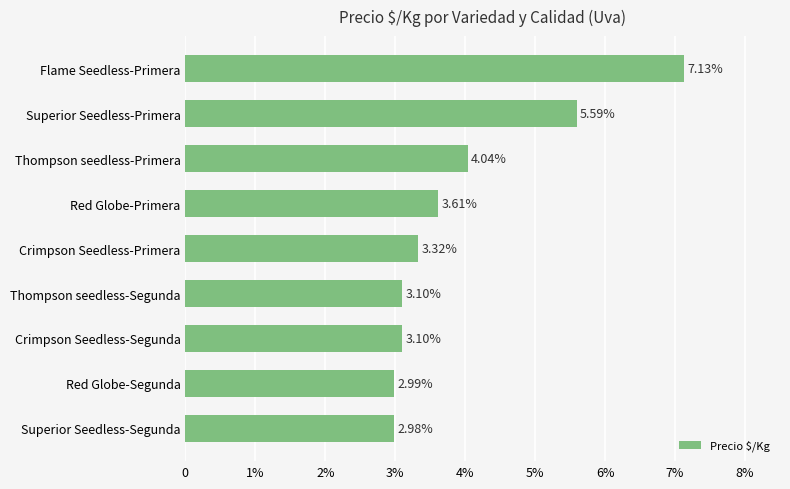

Are the bars horizontal?

Yes